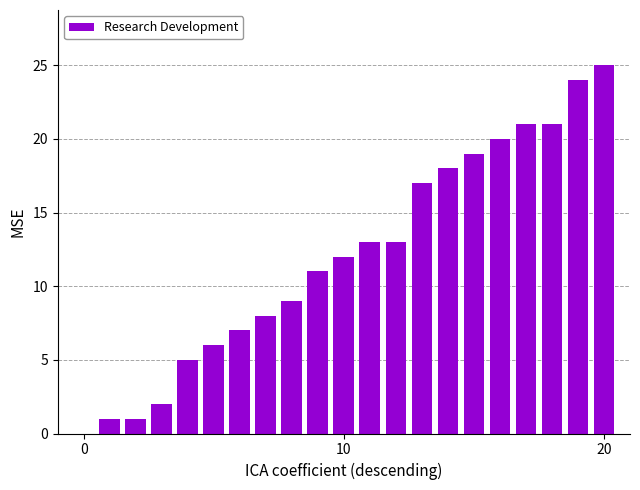

Are the bars horizontal?

No